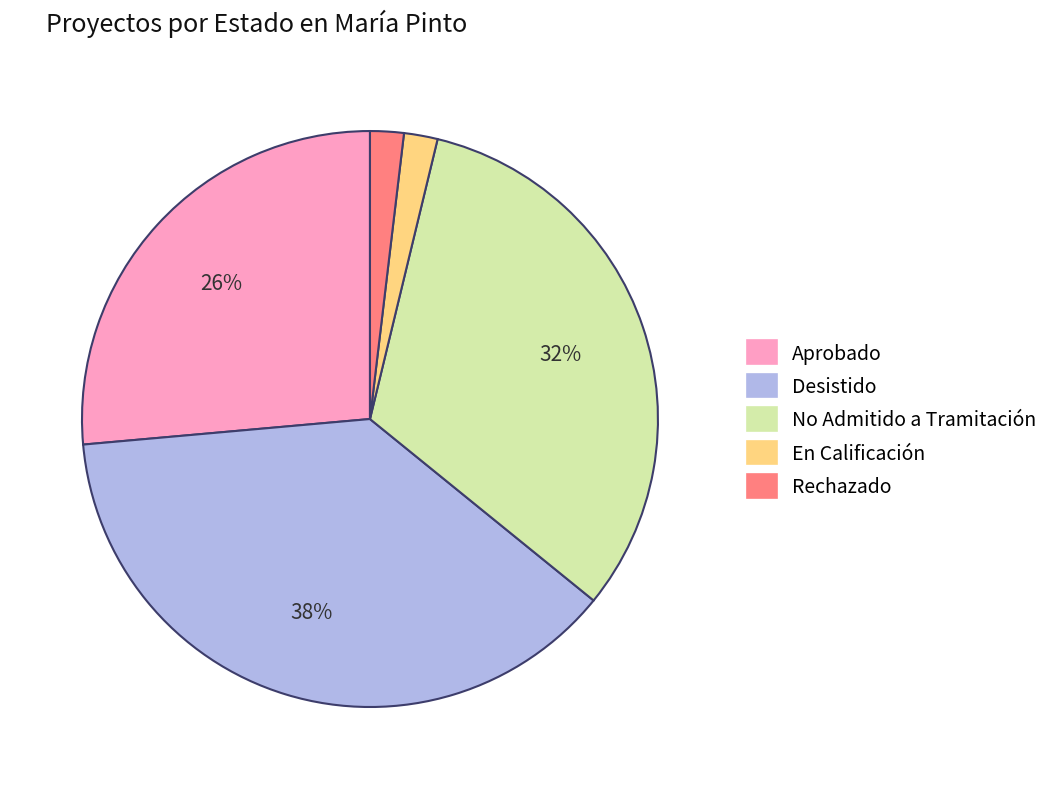

What percentage is the En Calificación slice, to the nearest percent?

2%